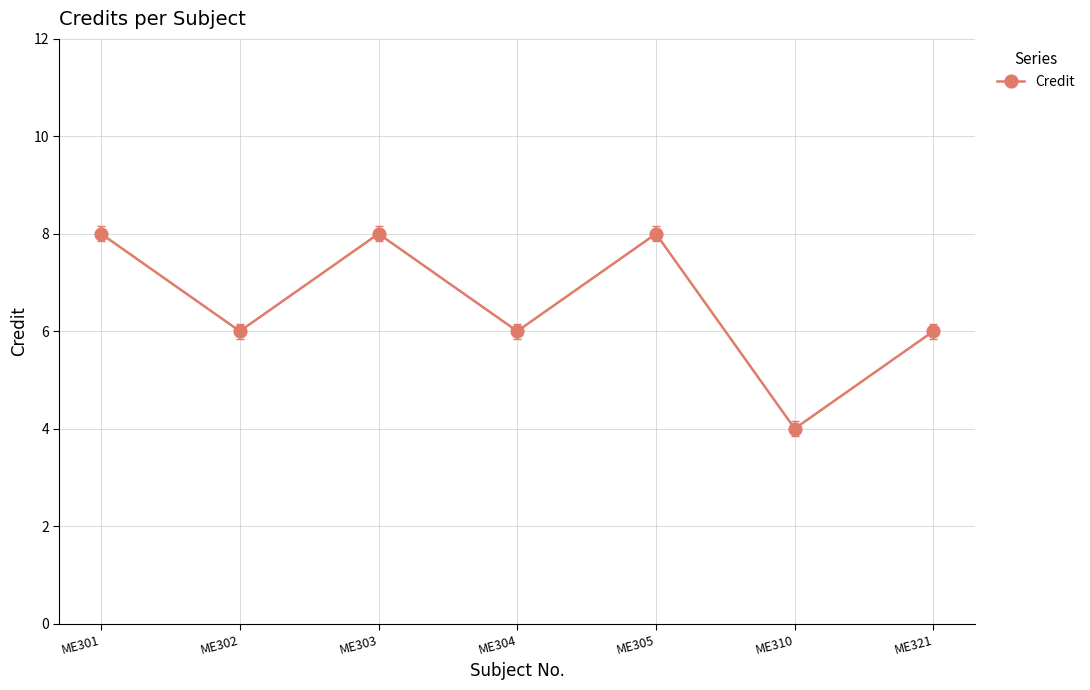

Reading left to right, list all the values displayed in this chart.

8	6	8	6	8	4	6